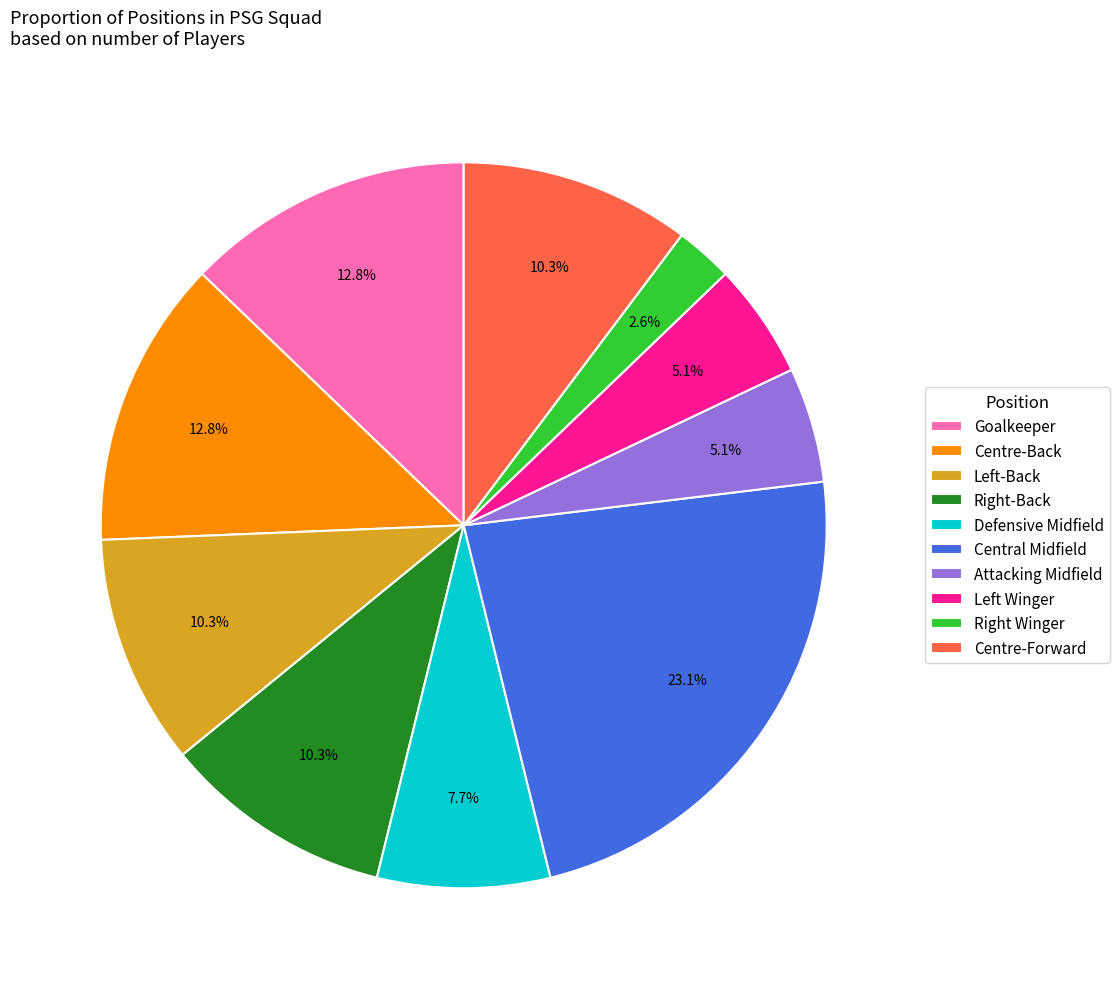

Does any single category account for the majority?

No